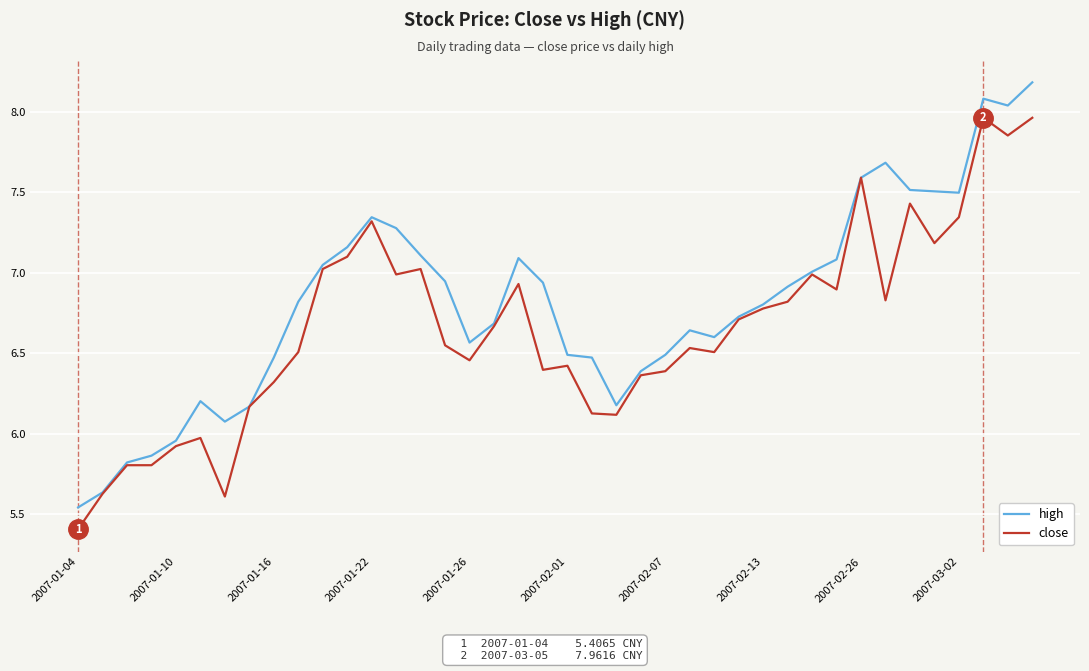

Which series has the largest total across all categories?

high